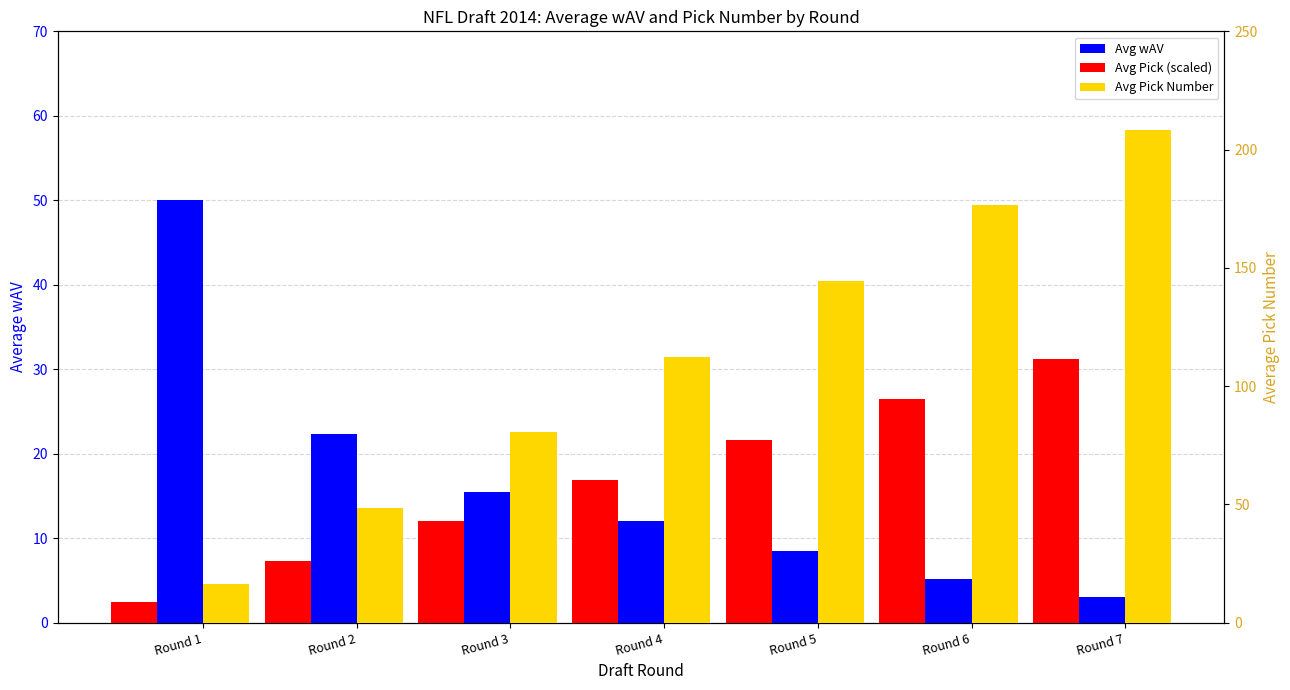

Is it true that Avg Pick (scaled) equals 4.1 at Round 1?

False